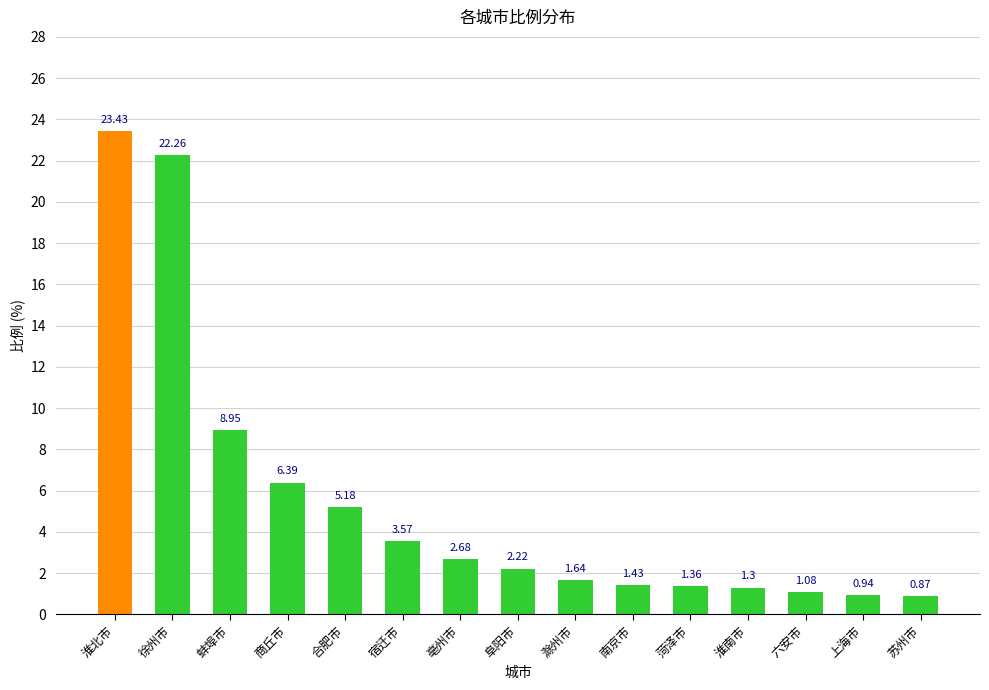

Which label corresponds to the smallest value in the chart?

苏州市